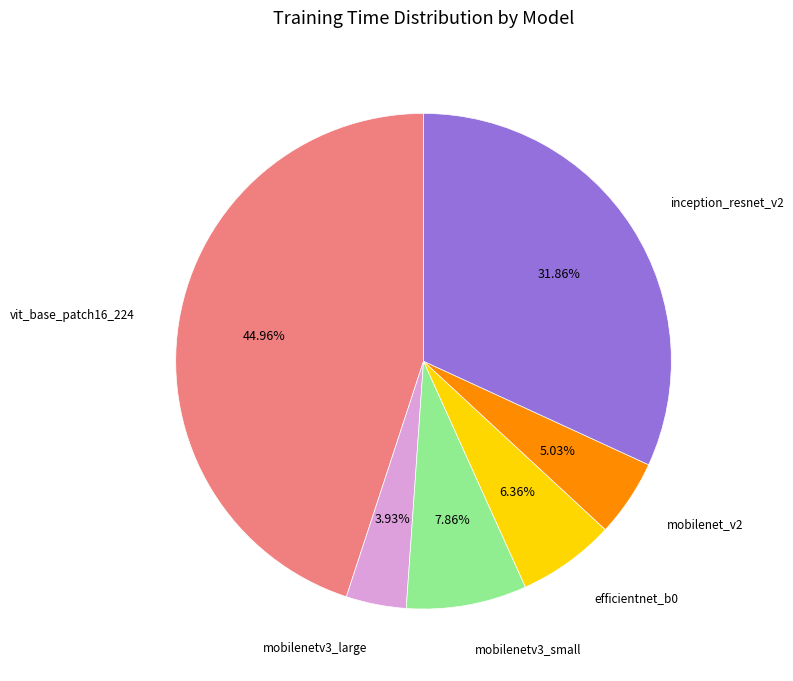

Is there a majority slice in this chart?

No